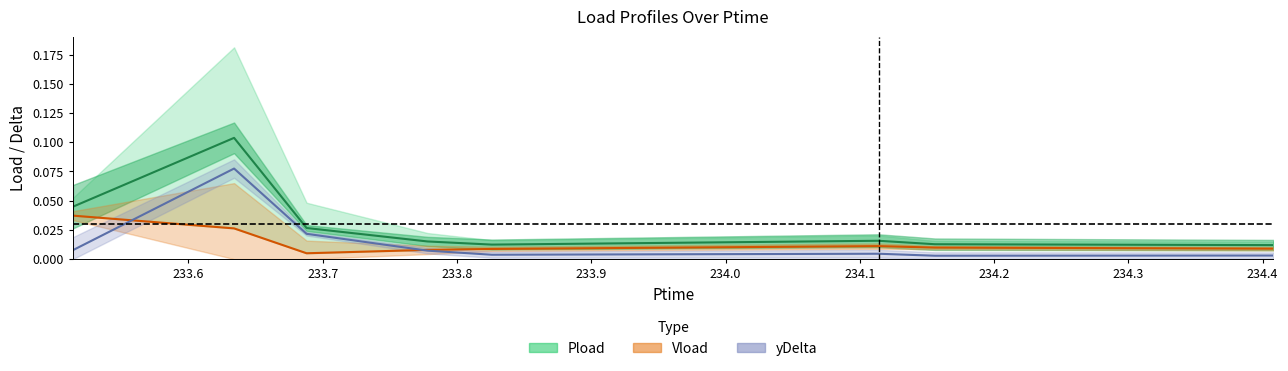

Which series changed the most between 233.688 and 233.778?

yDelta